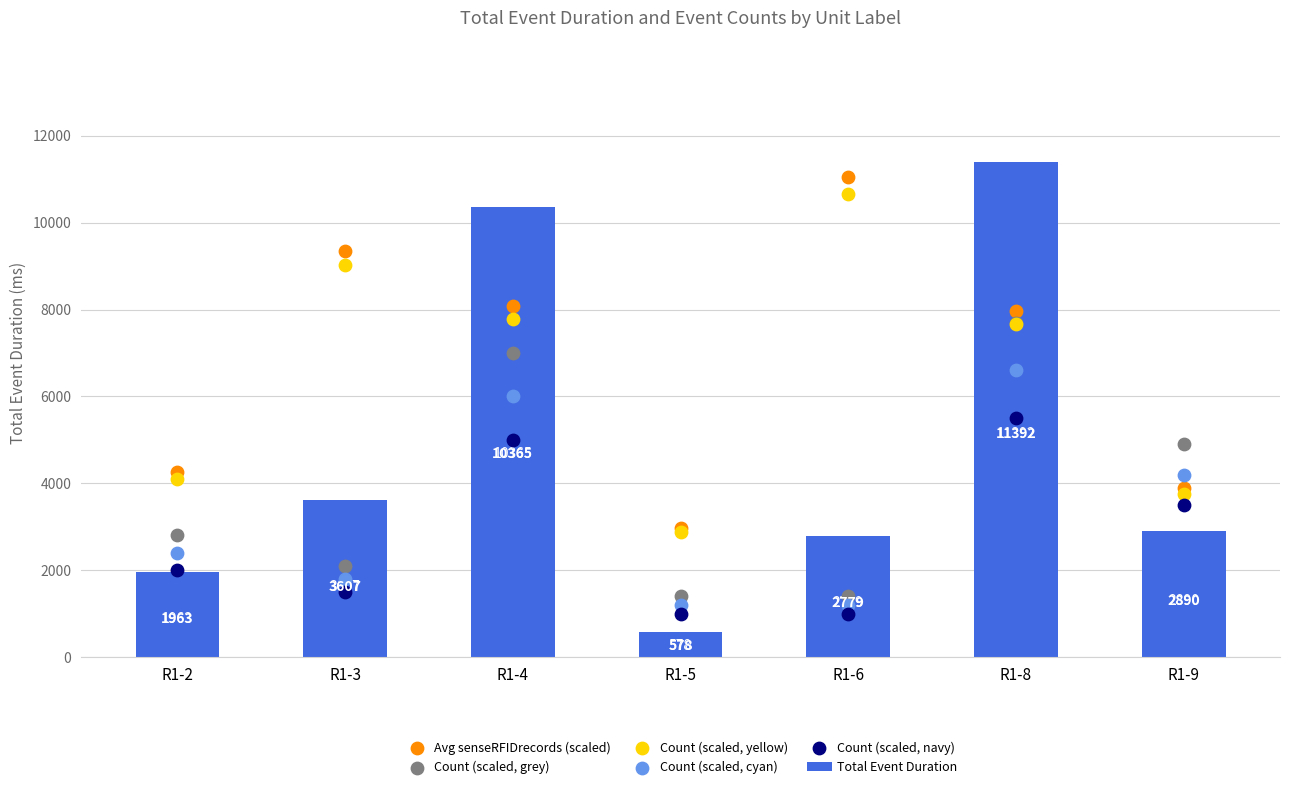

Which series reaches the maximum Y coordinate?

Total Event Duration